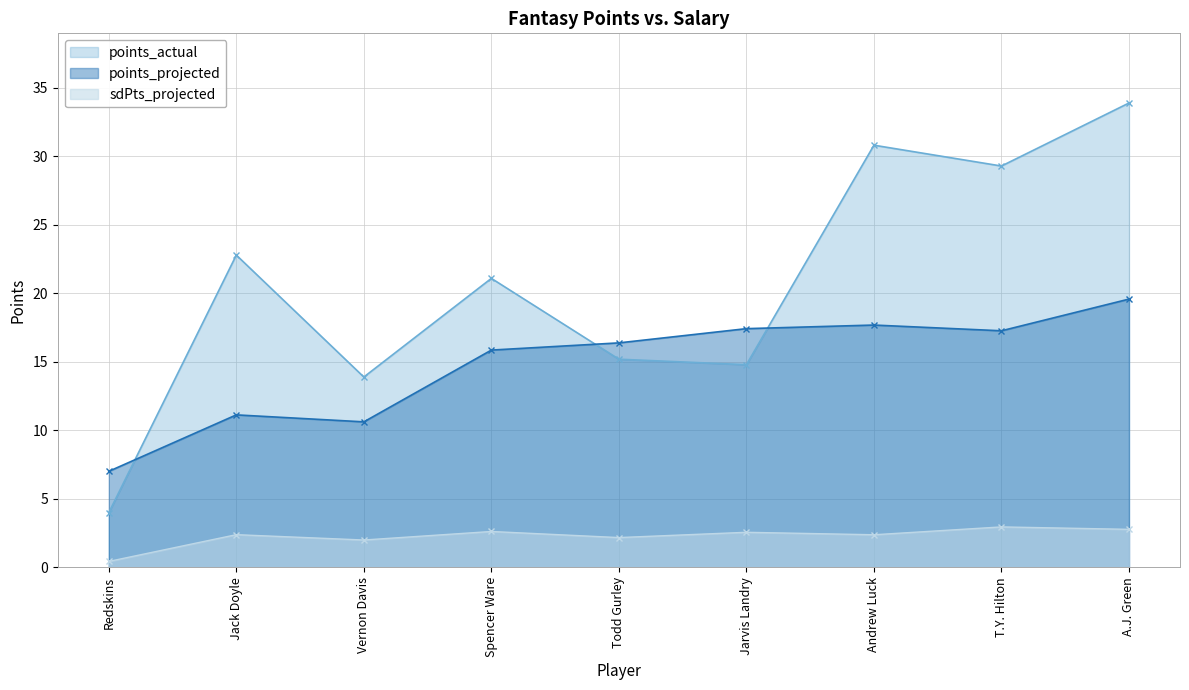

What is the value of the points_projected point at the 8th from the left?

17.3